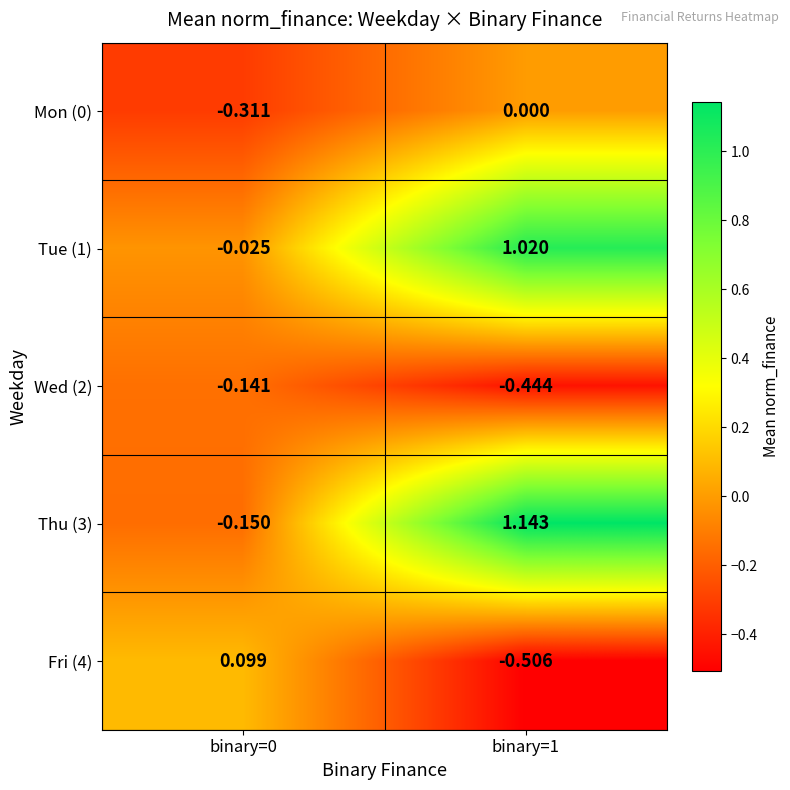

How many values in Thu (3) are below zero?

1